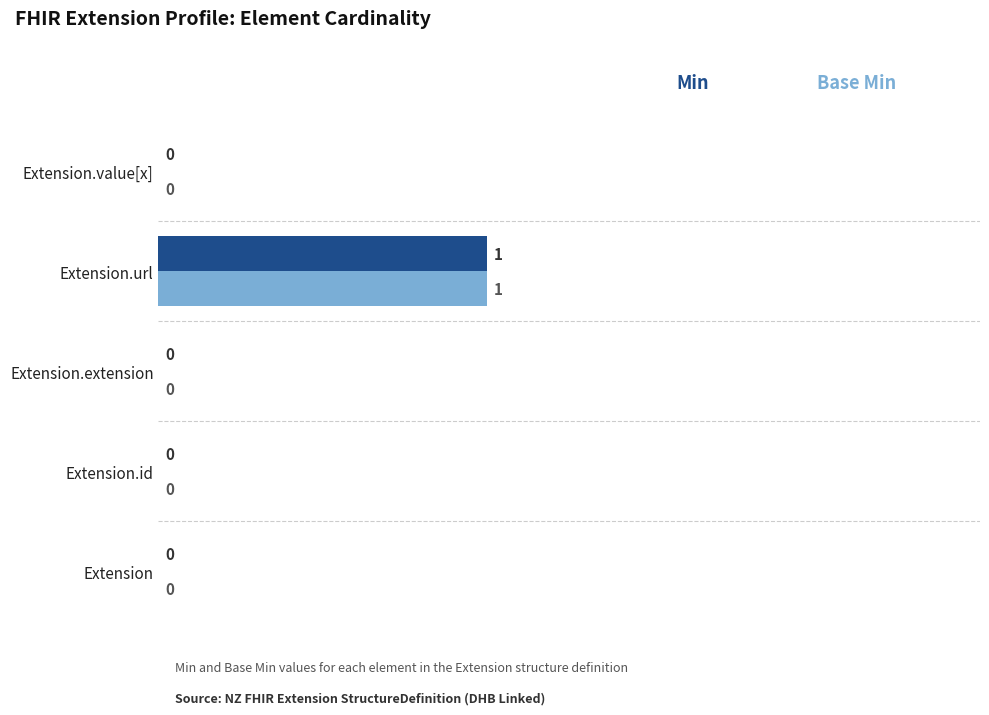

Which label corresponds to the largest value in the chart?

Extension.url